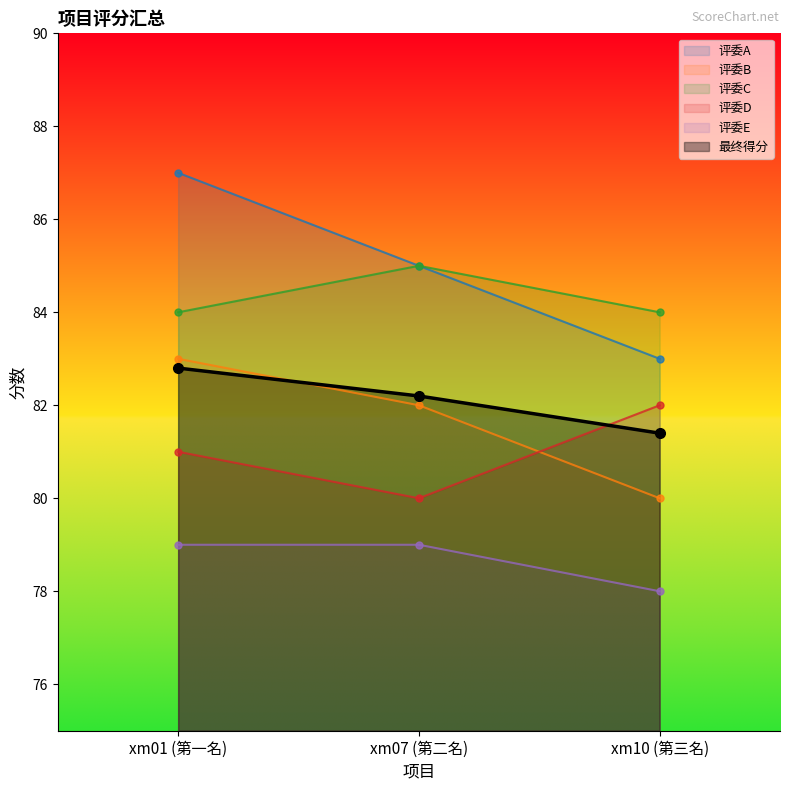

Count the 评委C values in the range 84 to 85.

3